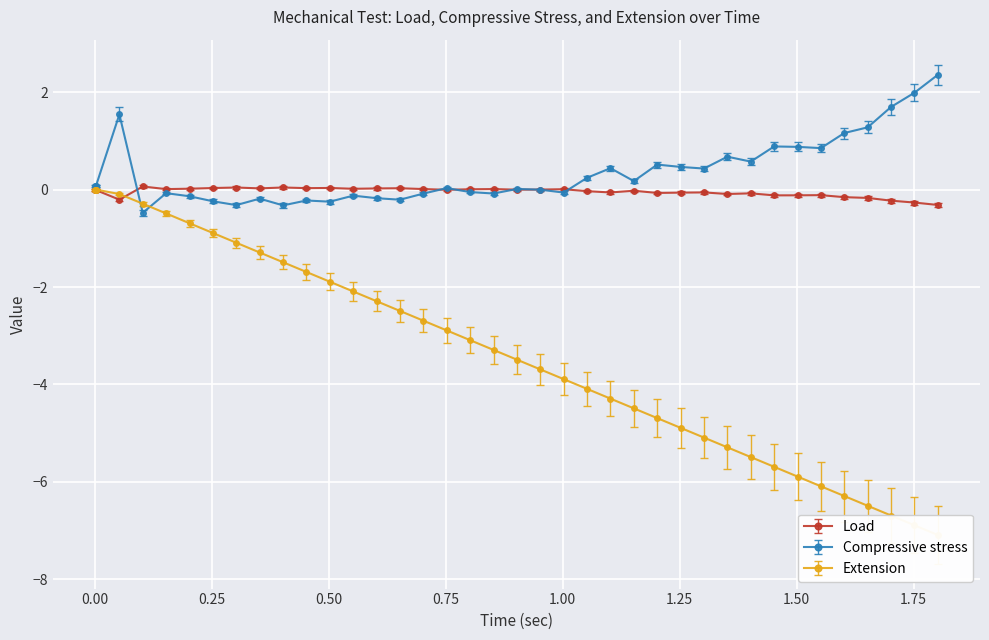

How many intersections are there between Load and Compressive stress?

6